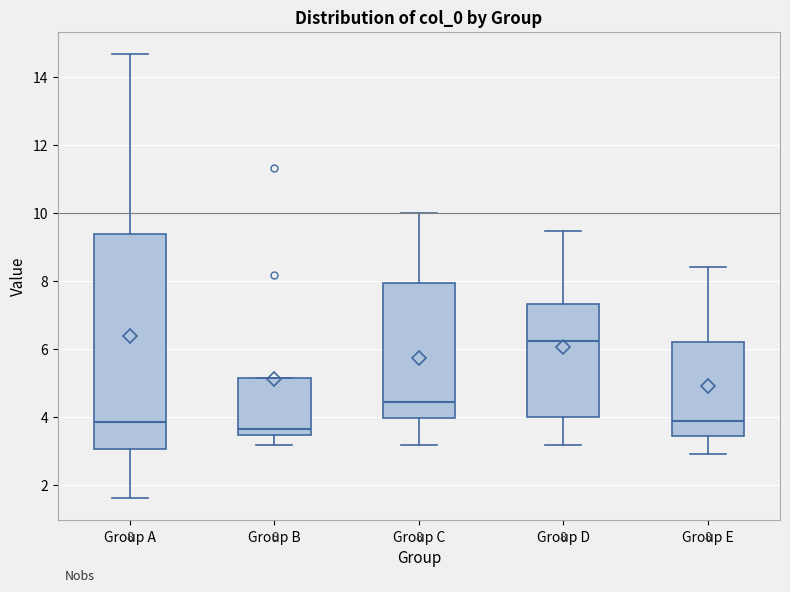

Which box has the highest median line?

Group D